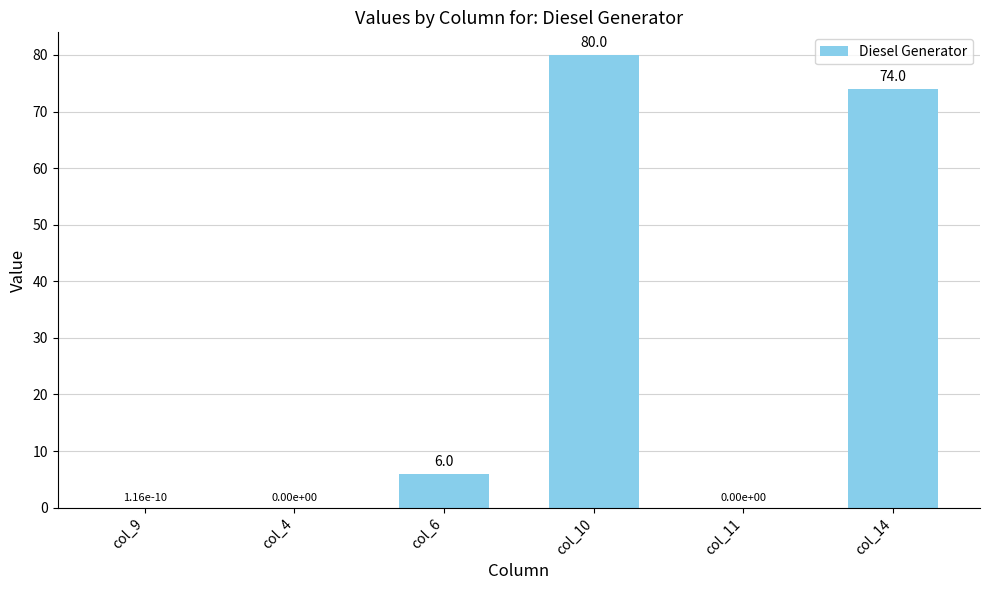

What is the change in value from col_10 to col_14?

-6.0